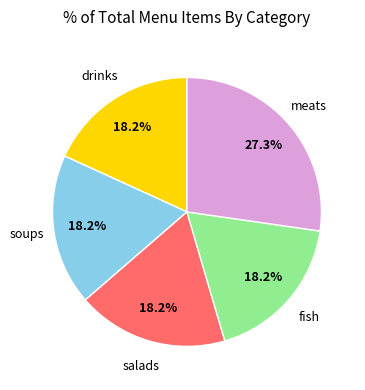

Approximately how many times larger is the value at meats compared to drinks?

1.5